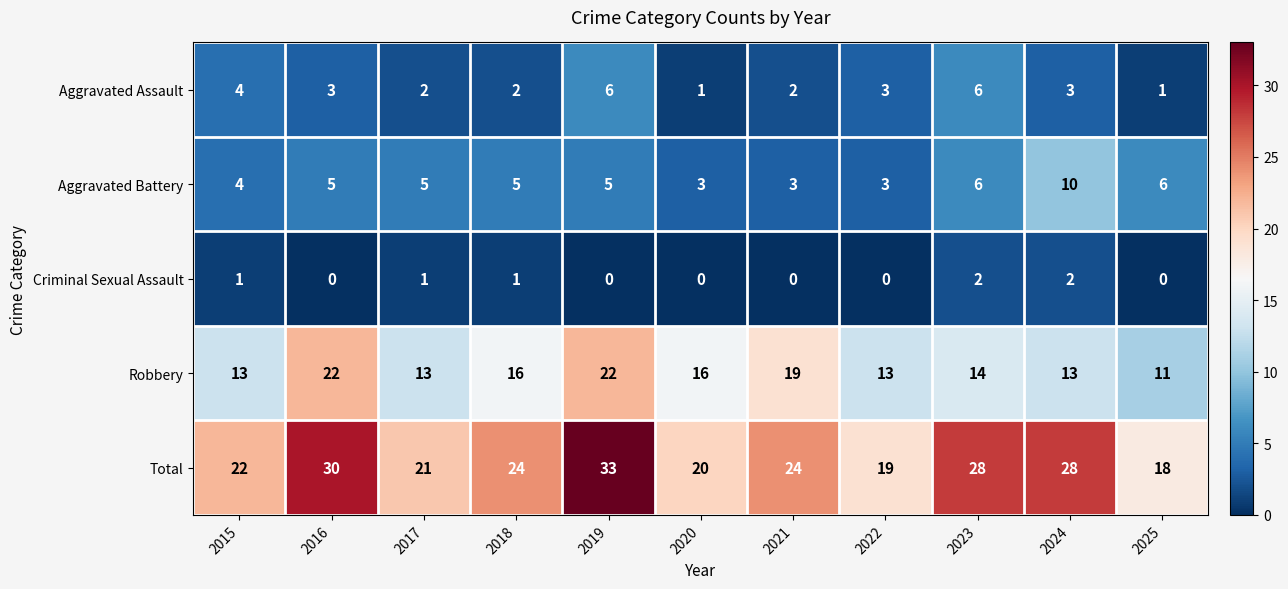

The Aggravated Battery series shows 5 at 2020. True or false?

False